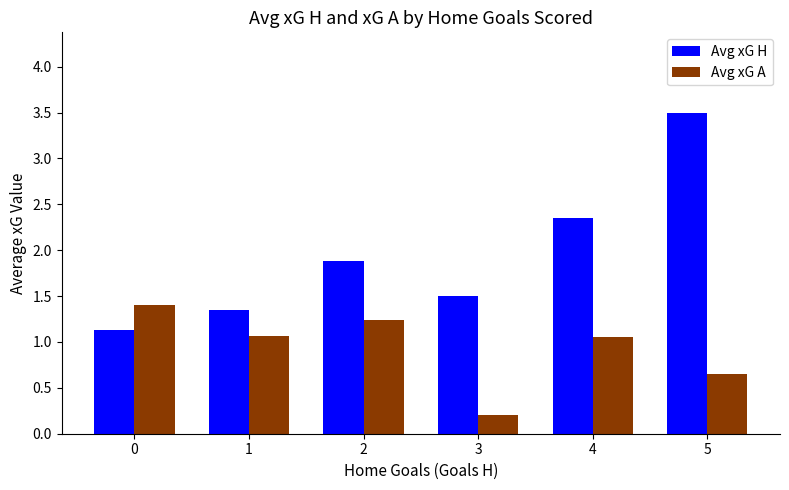

What is the sum of the Avg xG H values at 5 and 0?

4.6